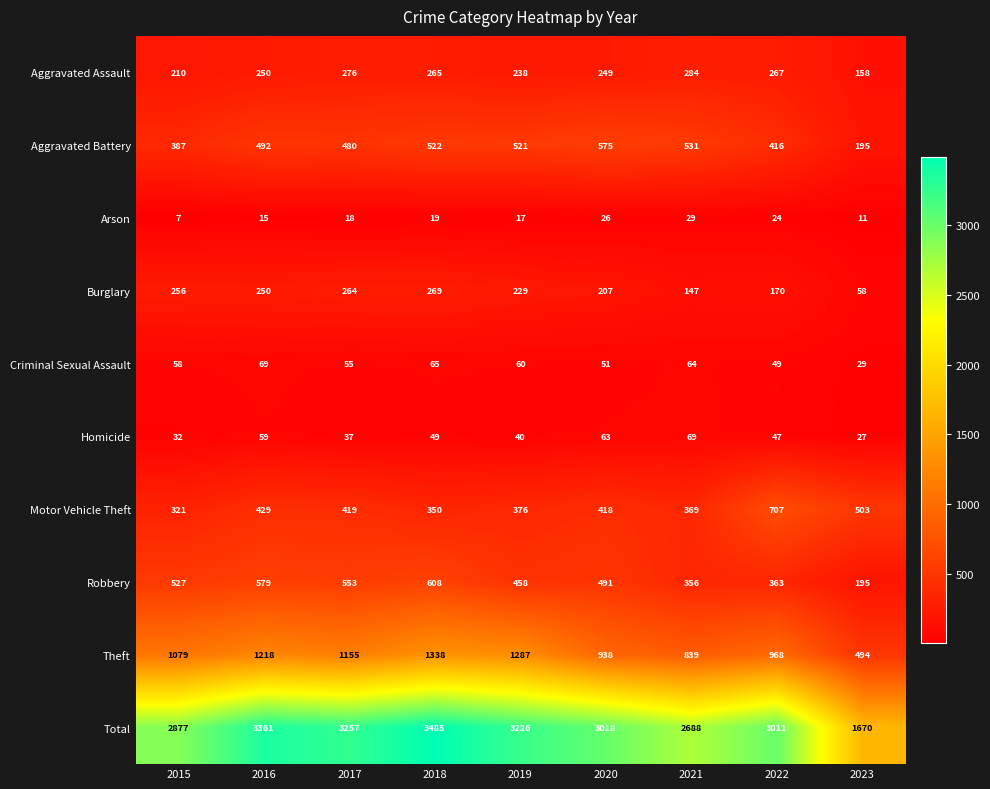

True or false: Criminal Sexual Assault has a value of 91 at 2016.

False